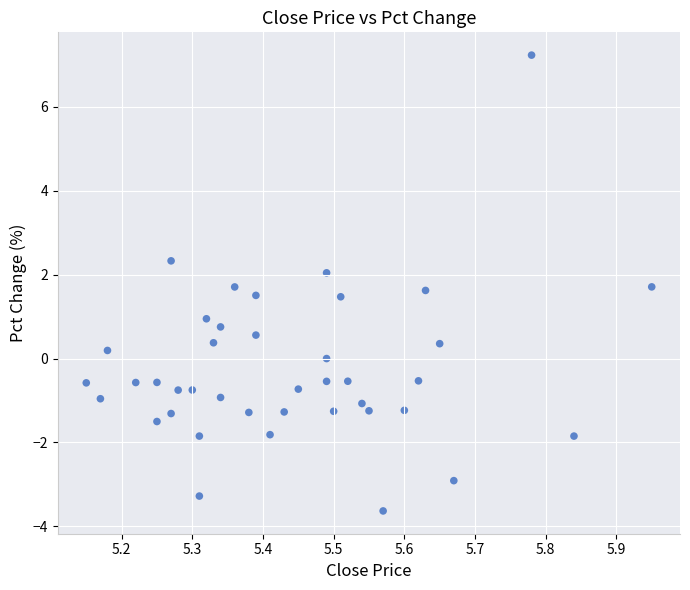

What is the range of X values (max minus min)?

0.8